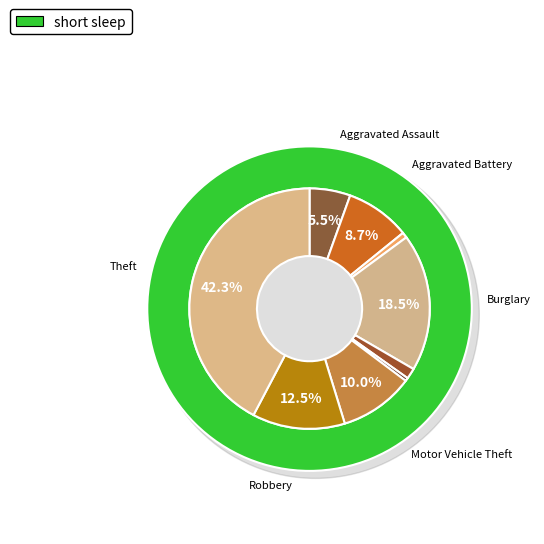

Is the sum of Criminal Sexual Assault and Aggravated Battery greater than half?

No